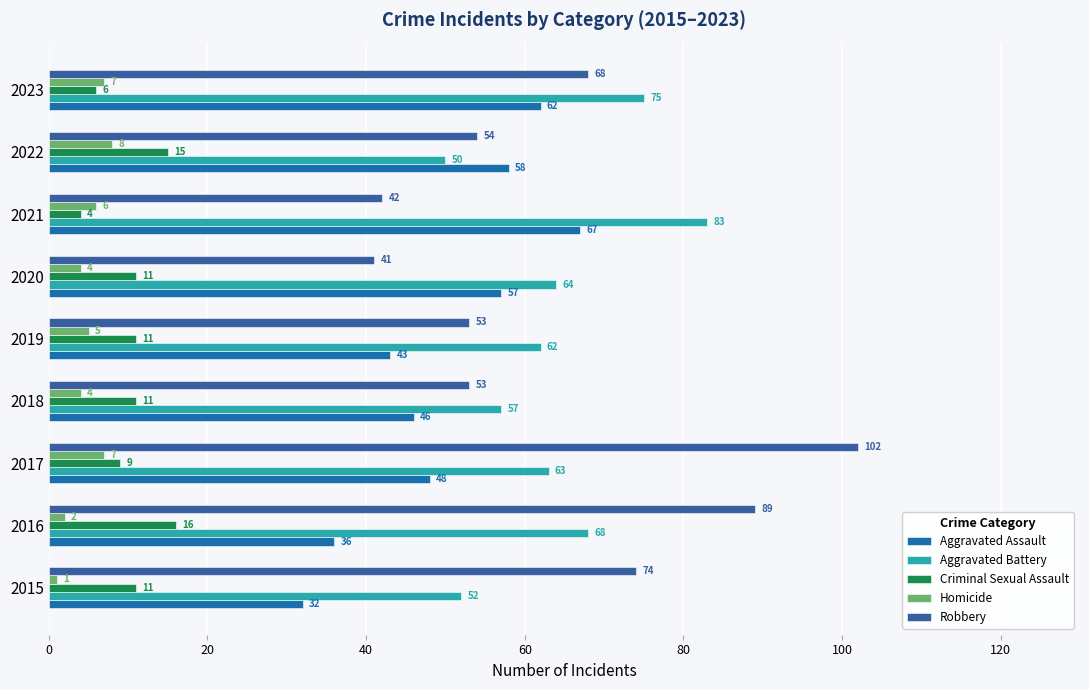

Count the number of data series in this chart.

5